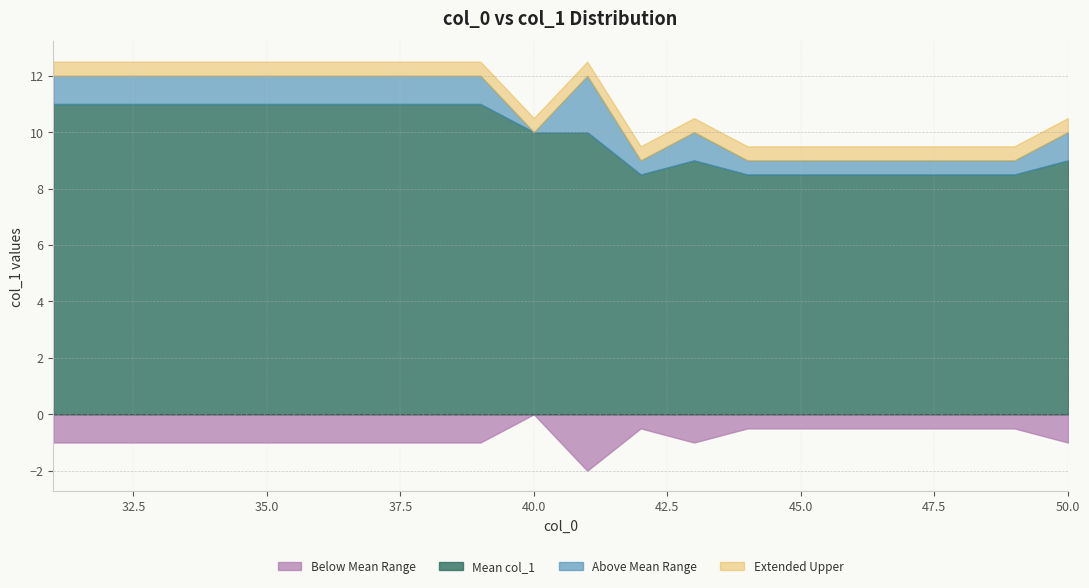

Does the chart display data point markers on the line(s)?

No